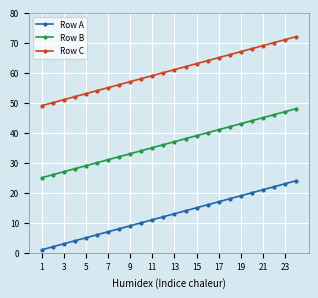

True or false: Row C and Row A intersect in this chart.

False